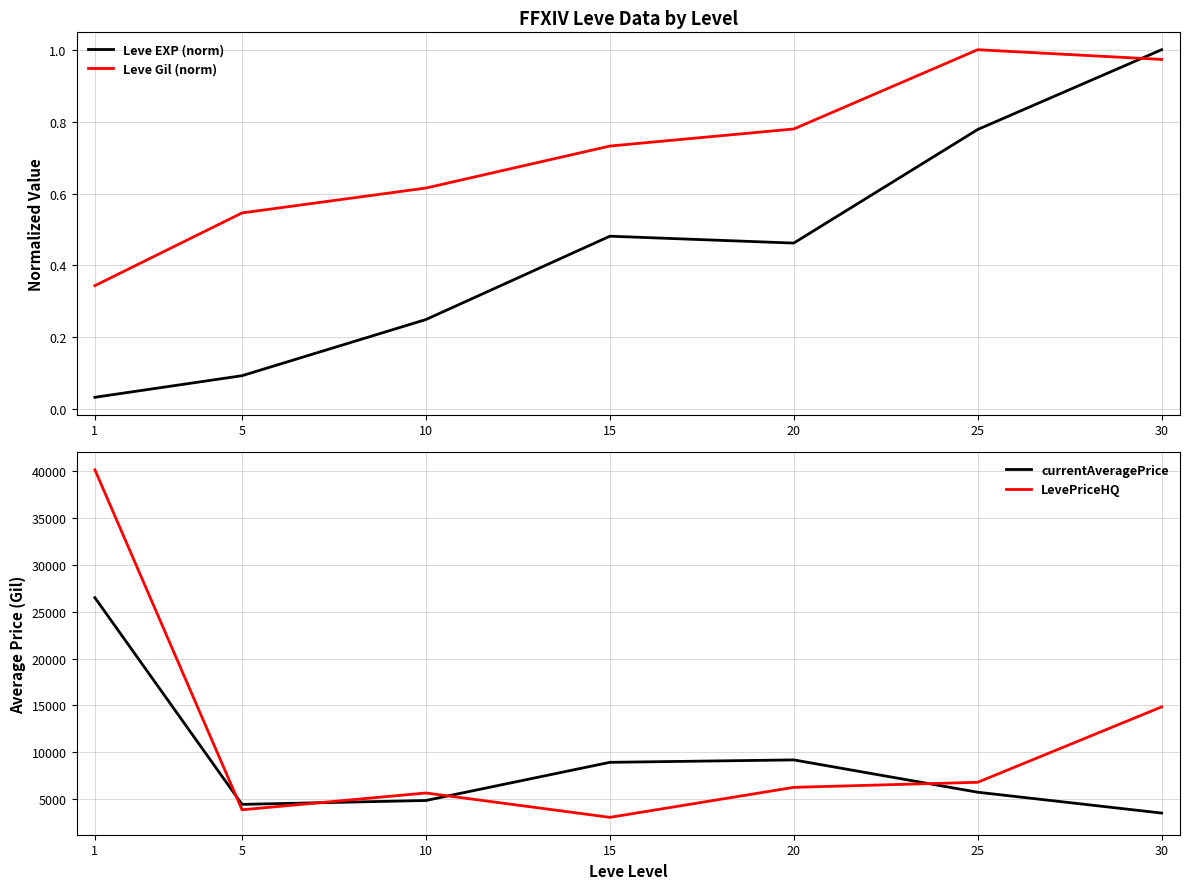

True or false: currentAveragePrice and Leve EXP (norm) intersect in this chart.

False